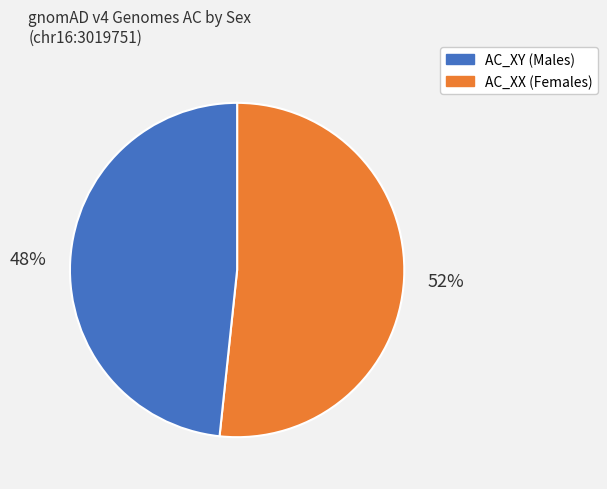

Does any single category account for the majority?

Yes